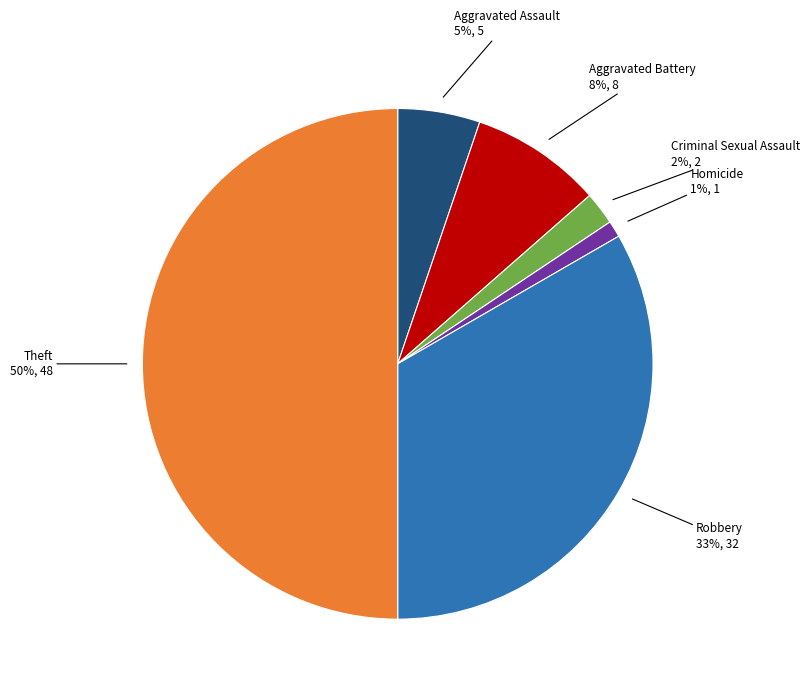

To the nearest percent, what is the average slice percentage?

17%